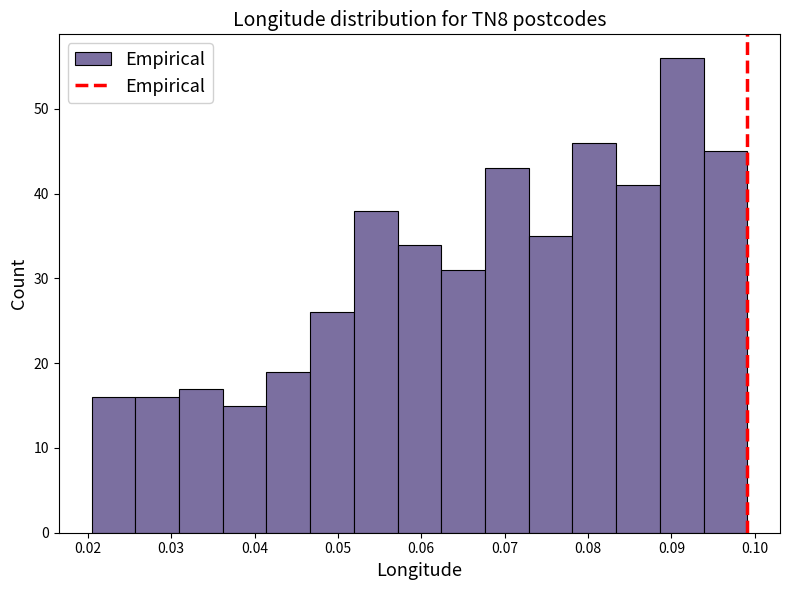

How tall is the bar that spans 0.073 to 0.078 on the x-axis? Neither the bar edges nor the heights are printed on the chart, so give them approximately, as read against the axes.

35